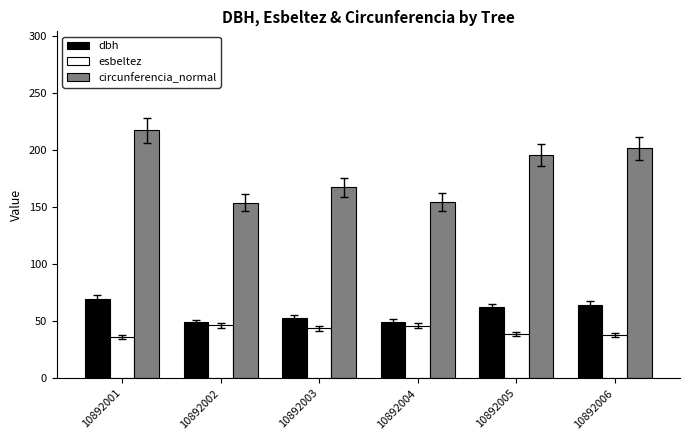

Is it true that esbeltez equals 59.5 at 10892001?

False